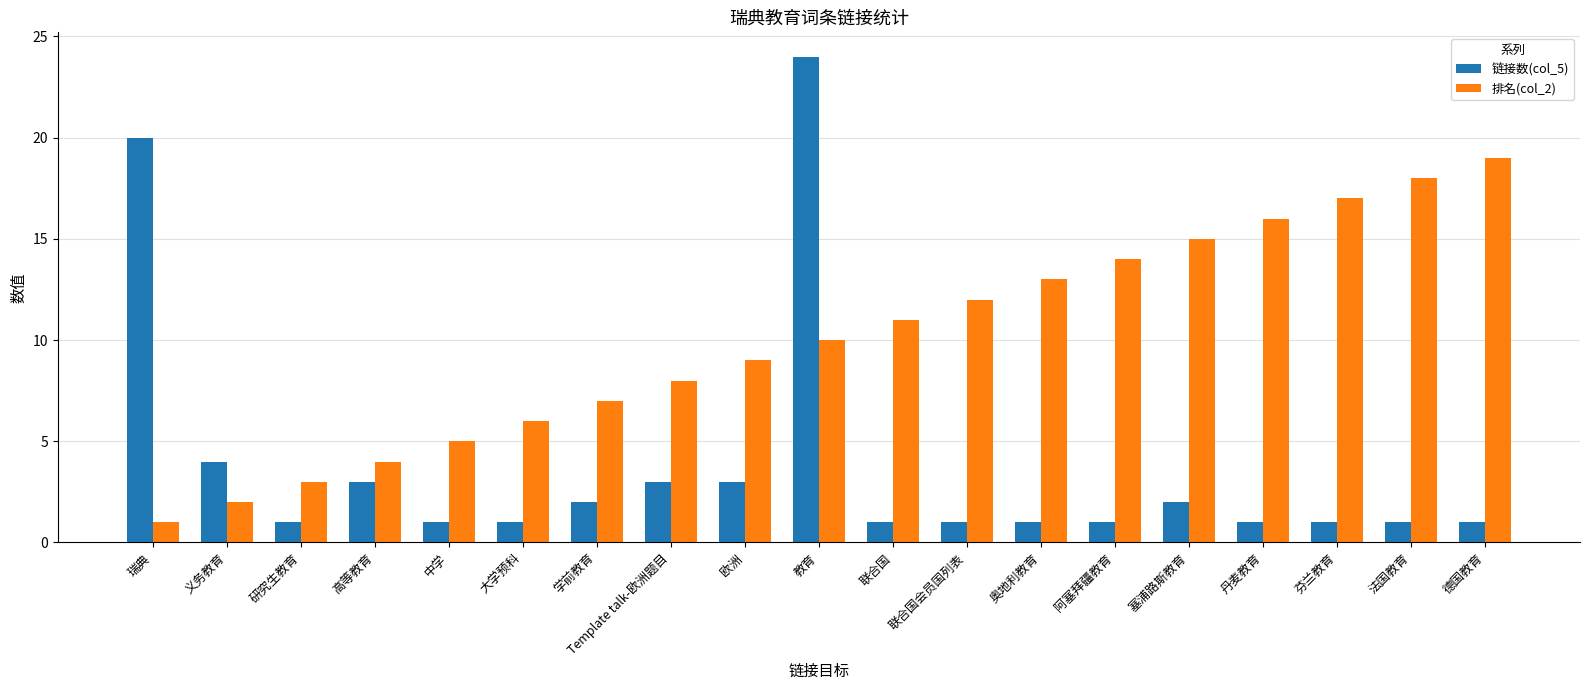

List the series in order of their overall mean, lowest first.

链接数(col_5), 排名(col_2)